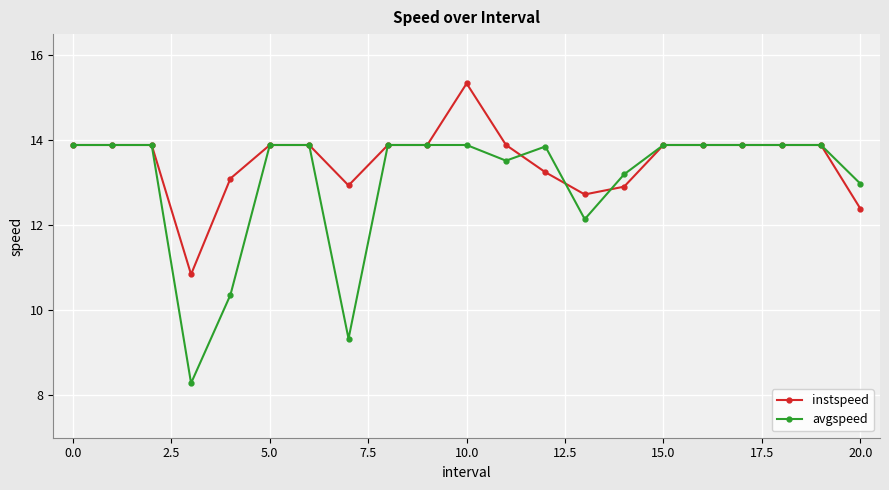

True or false: avgspeed has more than 0 points higher than both neighbors.

True